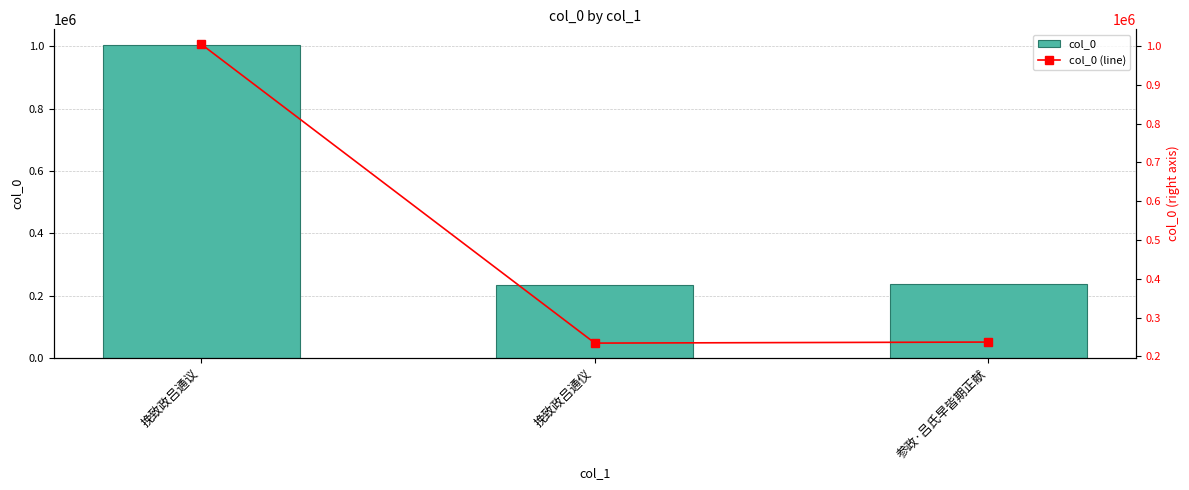

At which category is the sum across all series the highest?

挽致政吕通议